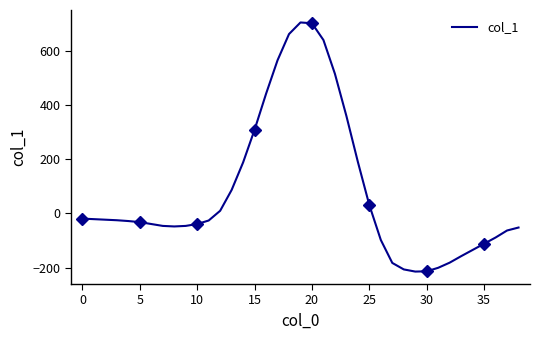

How many positive values are there?

14